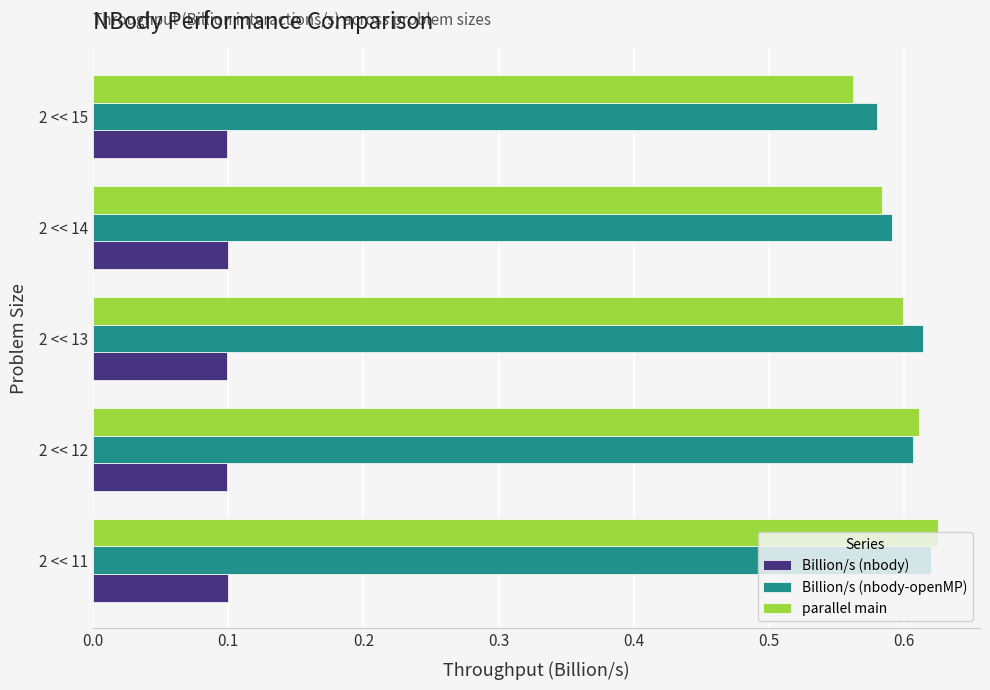

Count the Billion/s (nbody) values in the range 0 to 1.

5